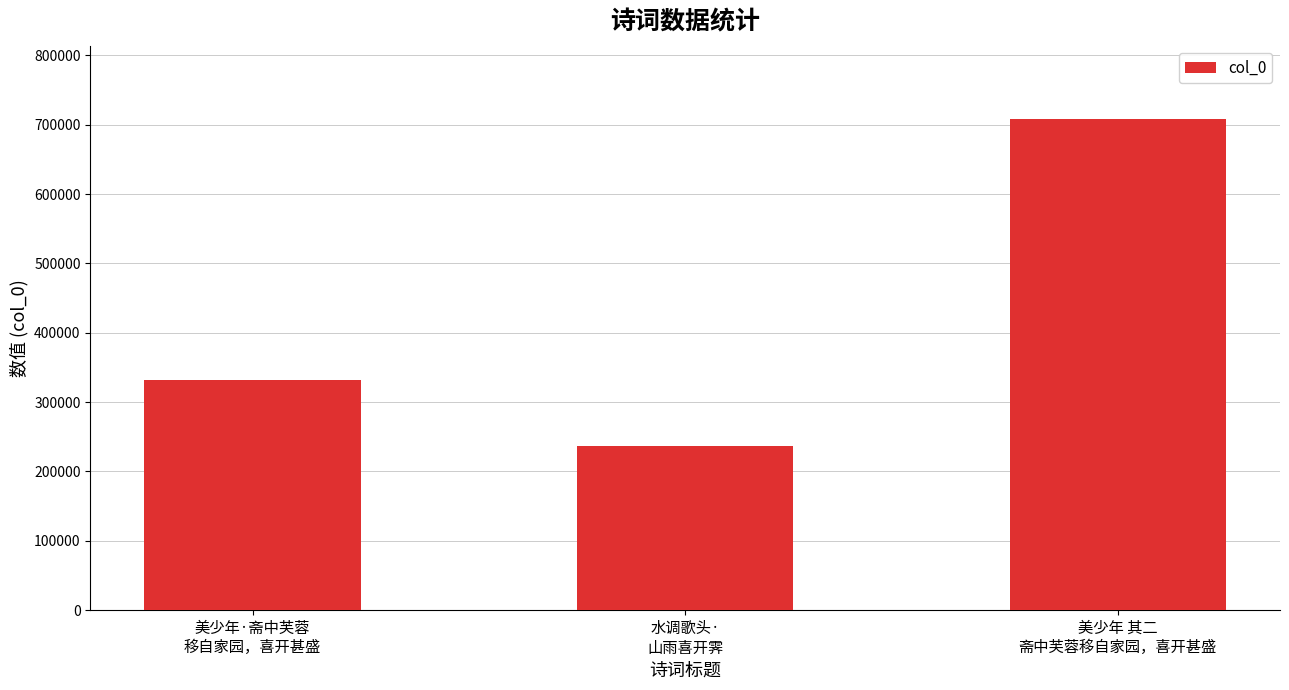

What is the value of the 3rd bar from the left?

707749